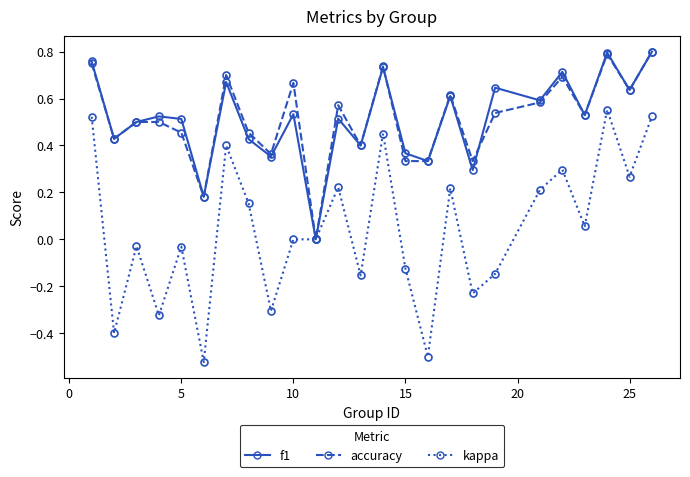

True or false: kappa has more than 2 interior local peaks.

True